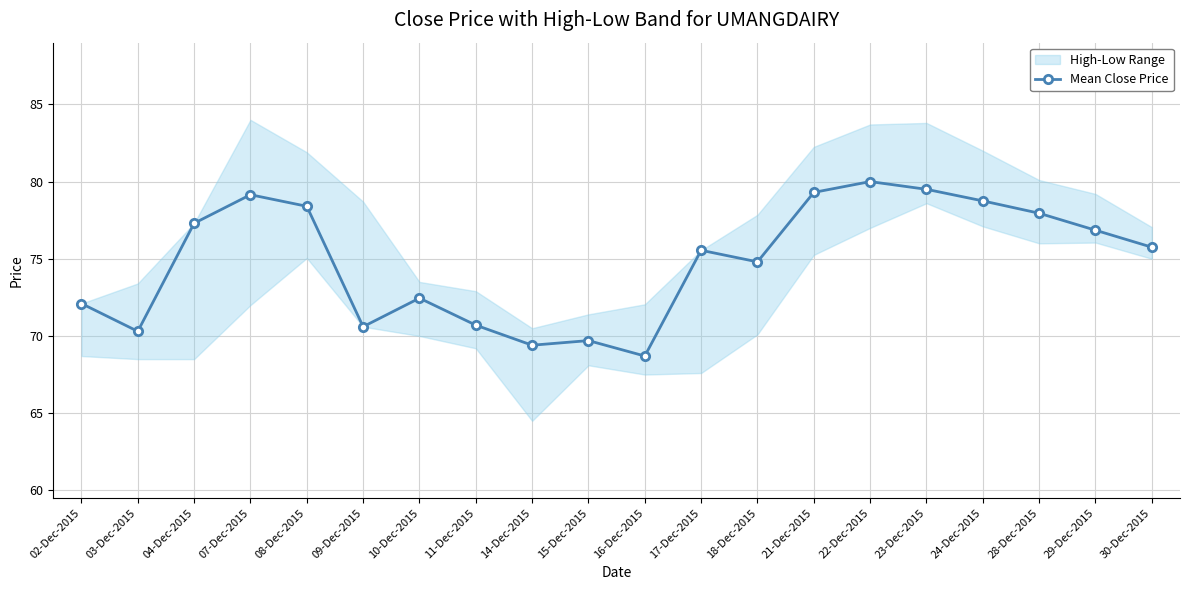

True or false: there are more than 1 points higher than both neighbors.

True